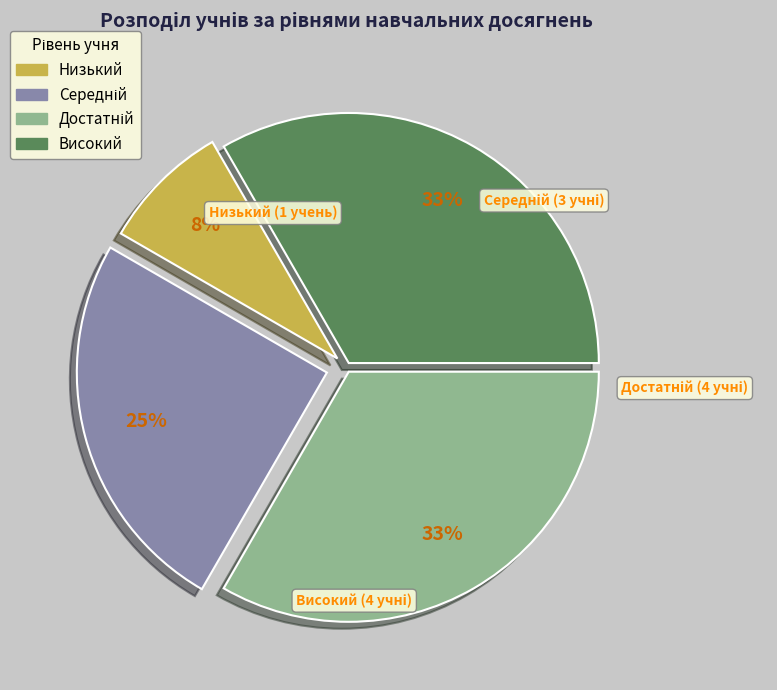

What is the smallest slice in the pie chart?

Низький